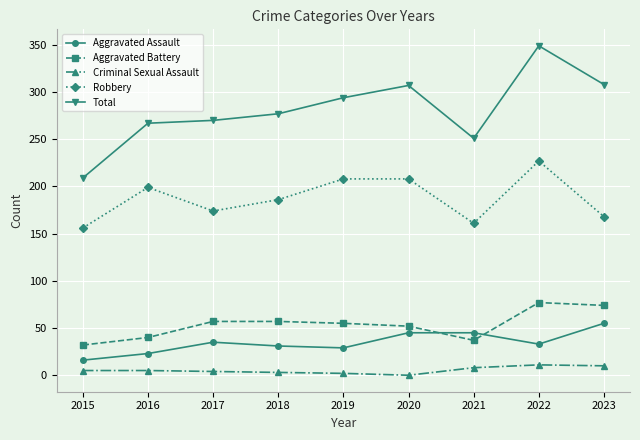

True or false: Aggravated Assault and Criminal Sexual Assault cross at least once.

False